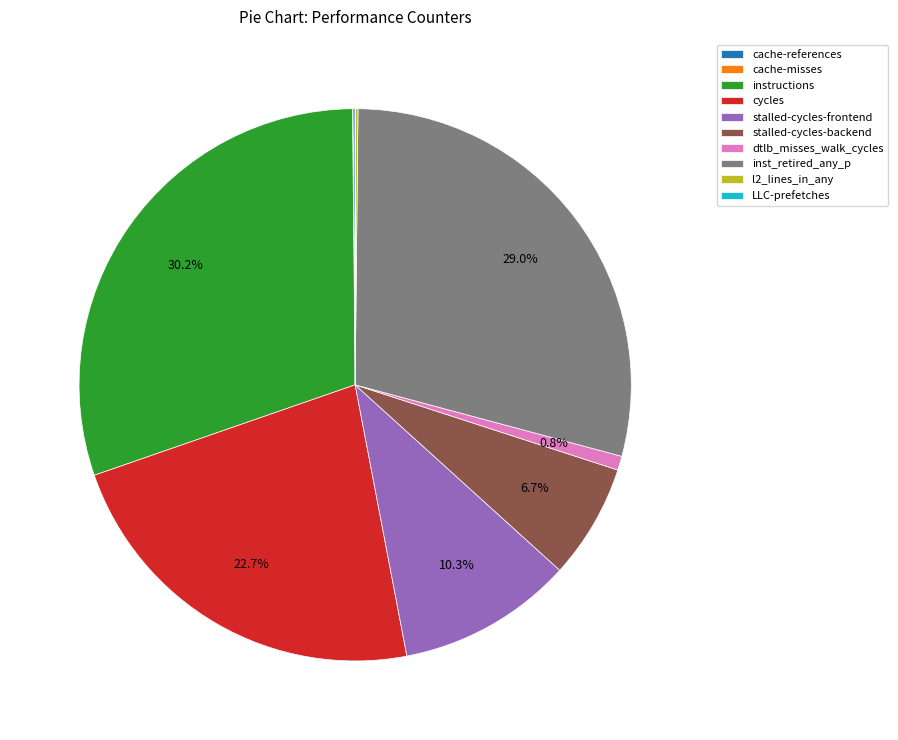

What percentage is NOT represented by stalled-cycles-backend?

93.3%